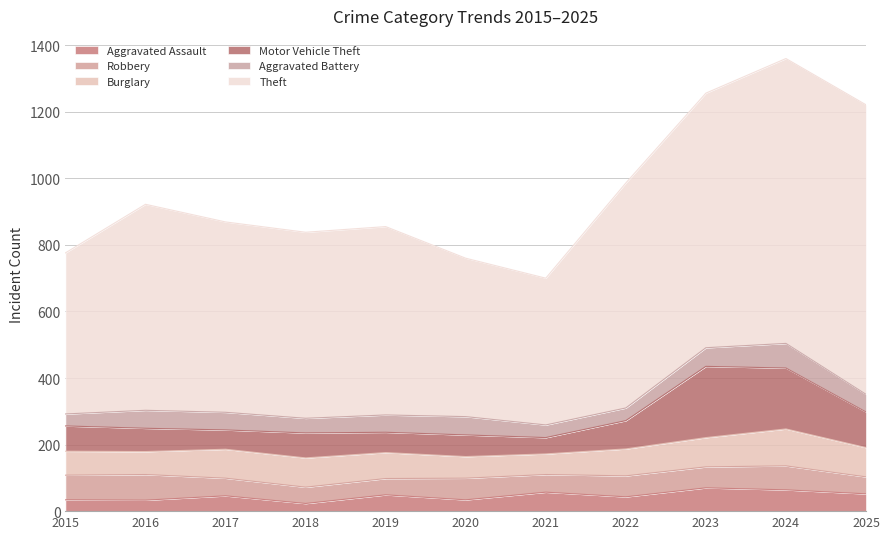

At which label is Aggravated Assault closest to 46?

2017